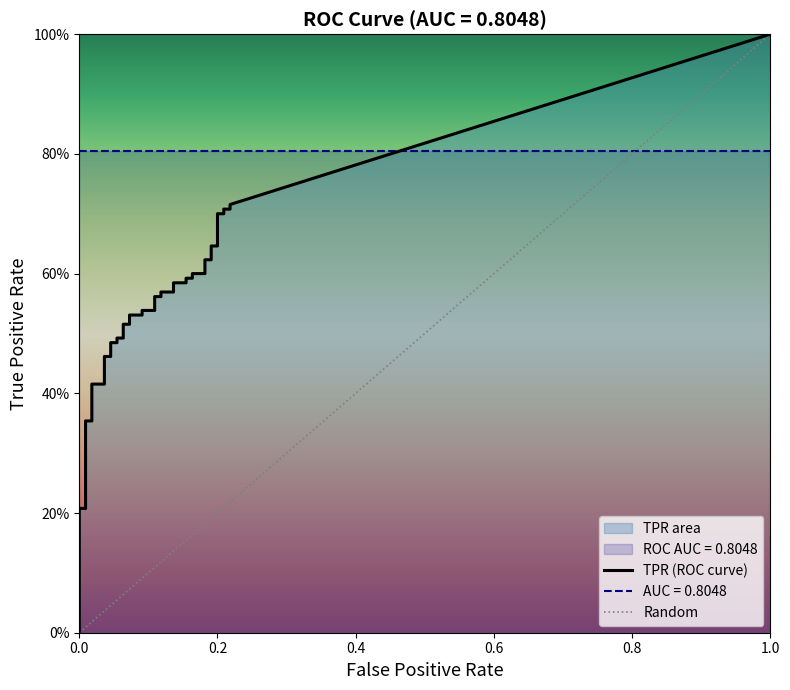

True or false: fpr and tpr intersect in this chart.

False